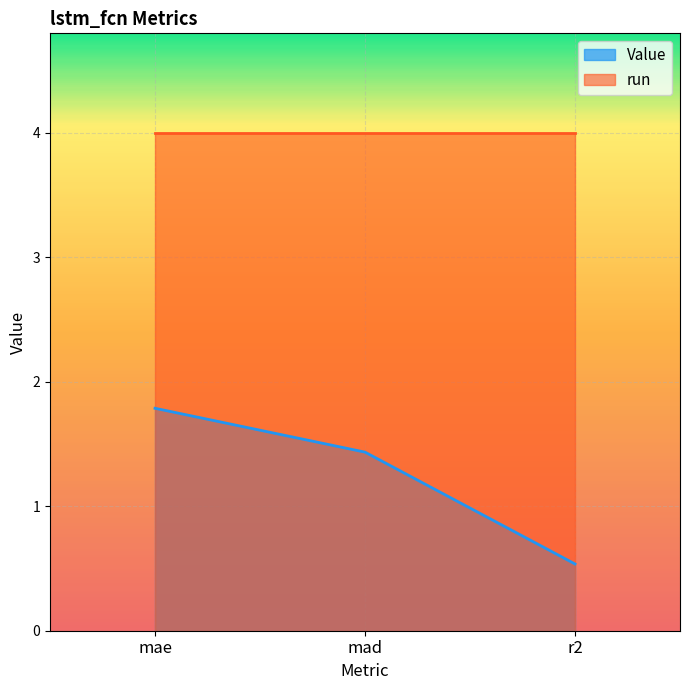

What is the smallest value displayed?

0.5